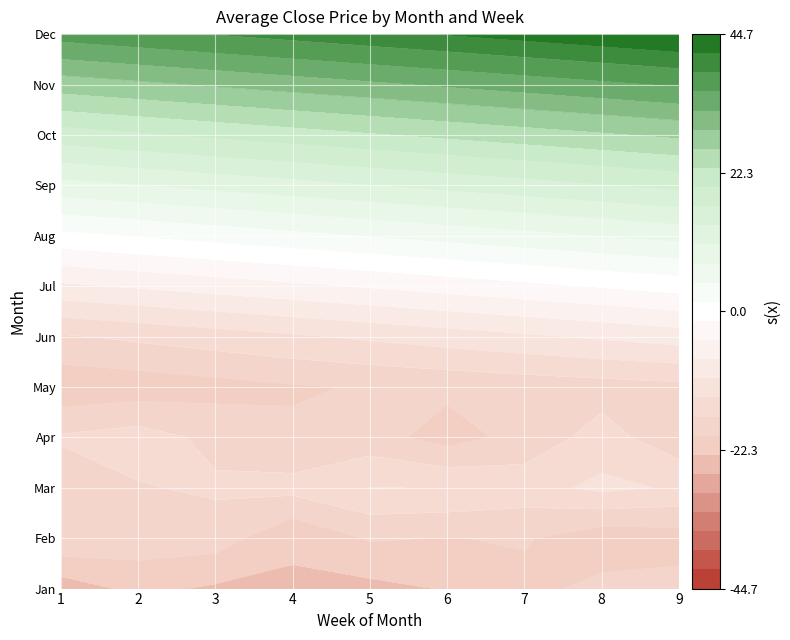

Which category has the highest value in the 5 series?

8